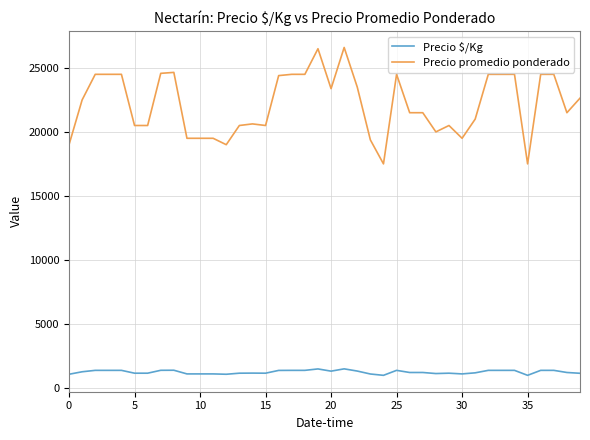

What is the minimum value for Precio $/Kg?

972